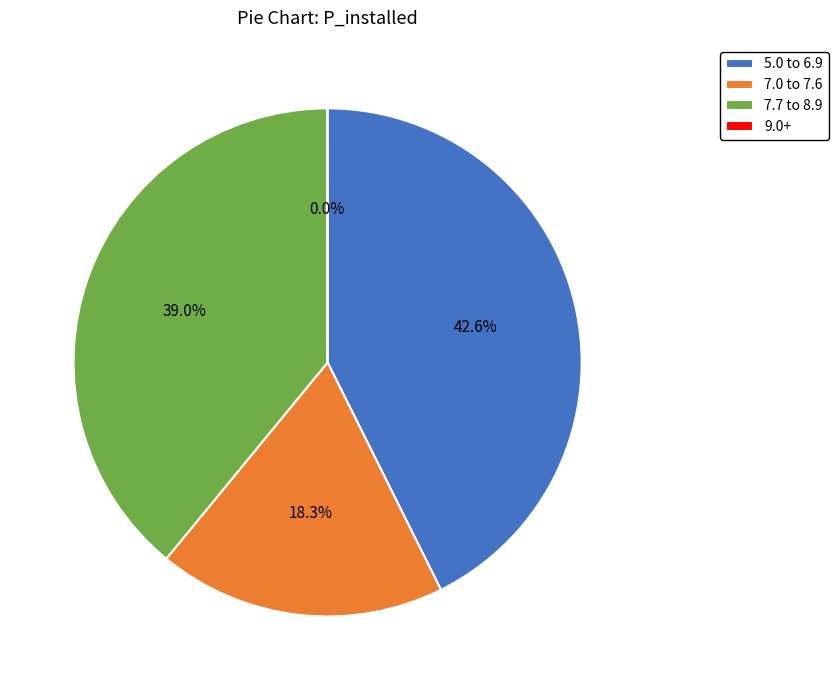

What is the largest slice in the pie chart?

5.0 to 6.9